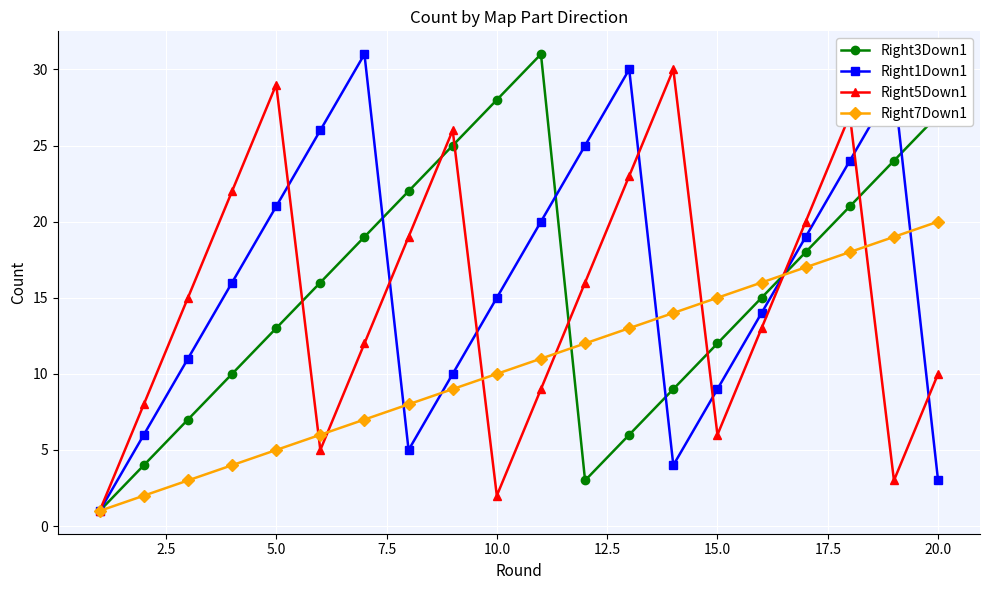

Is this an area chart (filled region under the line)?

No